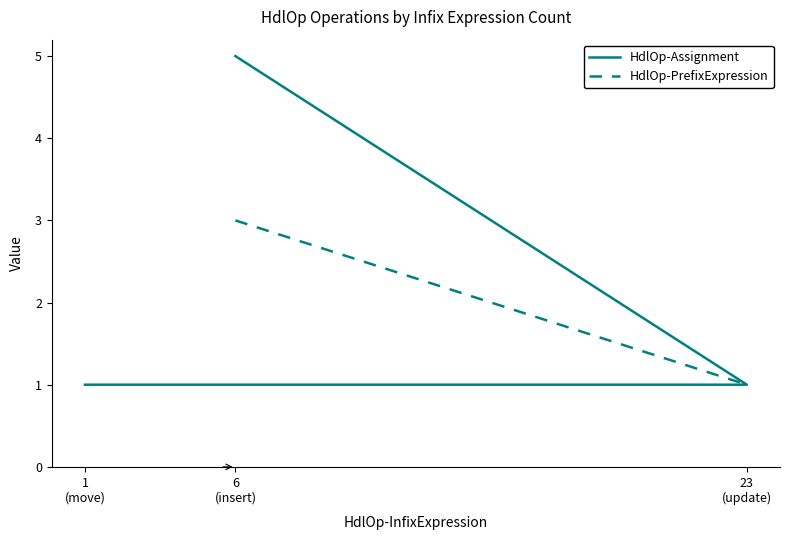

List the labels in order of HdlOp-Assignment value, smallest first.

23
(update), 1
(move), 6
(insert)